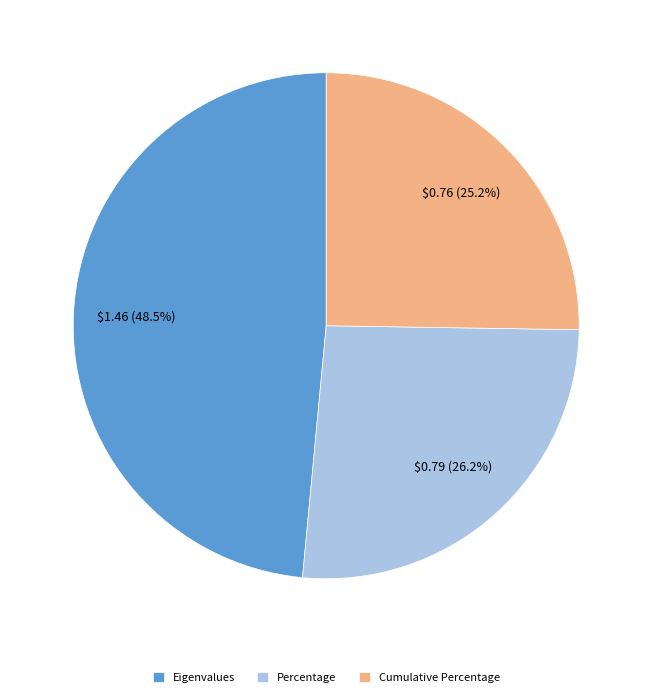

Is it true that Eigenvalues is 34% of the pie?

False